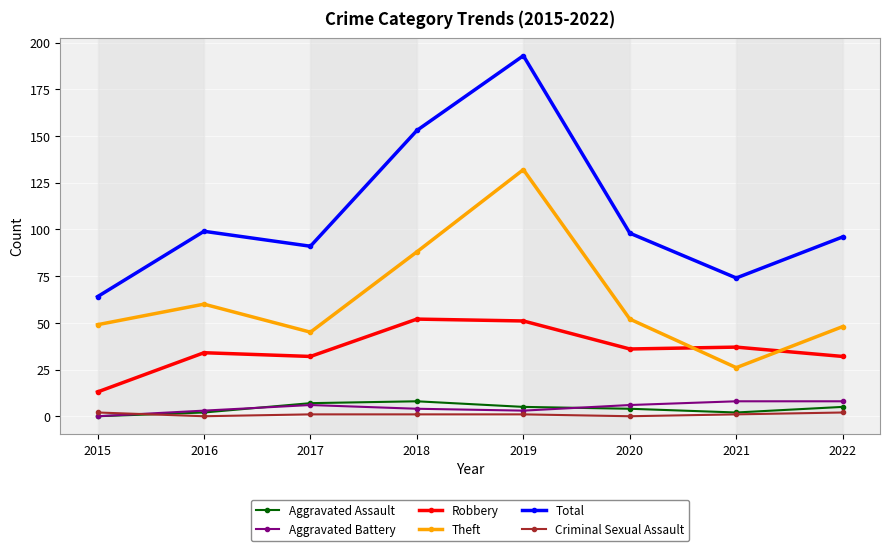

Reading right to left, what are all the values shown in this chart?

Aggravated Assault: 2022=5	2021=2	2020=4	2019=5	2018=8	2017=7	2016=2	2015=0
Aggravated Battery: 2022=8	2021=8	2020=6	2019=3	2018=4	2017=6	2016=3	2015=0
Robbery: 2022=32	2021=37	2020=36	2019=51	2018=52	2017=32	2016=34	2015=13
Theft: 2022=48	2021=26	2020=52	2019=132	2018=88	2017=45	2016=60	2015=49
Total: 2022=96	2021=74	2020=98	2019=193	2018=153	2017=91	2016=99	2015=64
Criminal Sexual Assault: 2022=2	2021=1	2020=0	2019=1	2018=1	2017=1	2016=0	2015=2